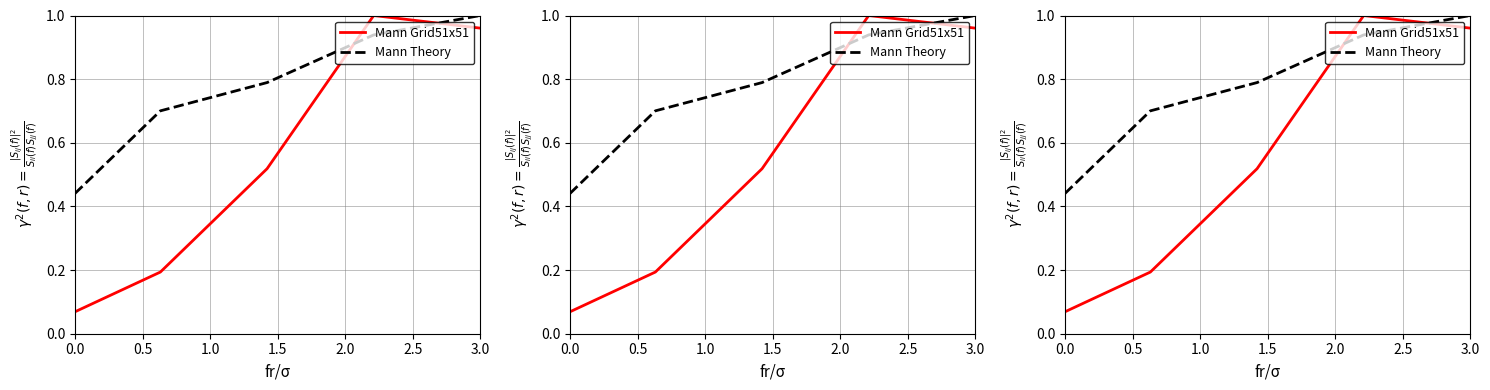

True or false: Mann Grid51x51 and Mann Theory cross at least once.

True